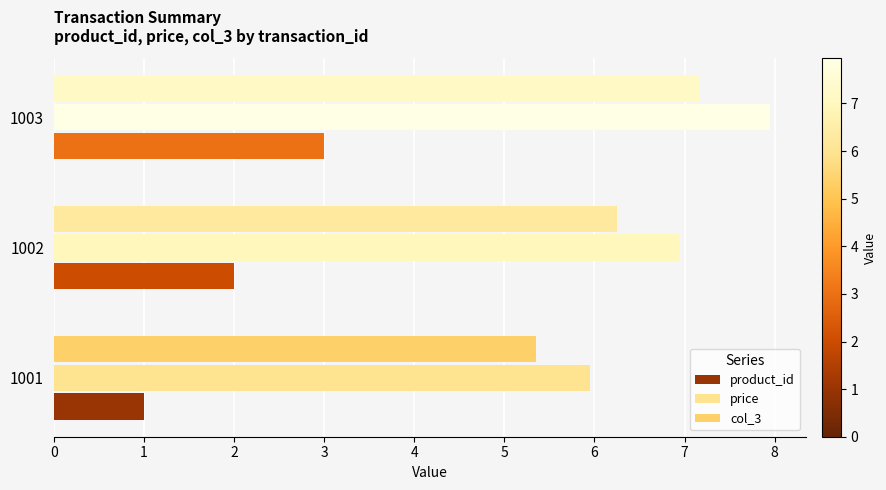

The value of product_id at 1001 is 0.7. True or false?

False